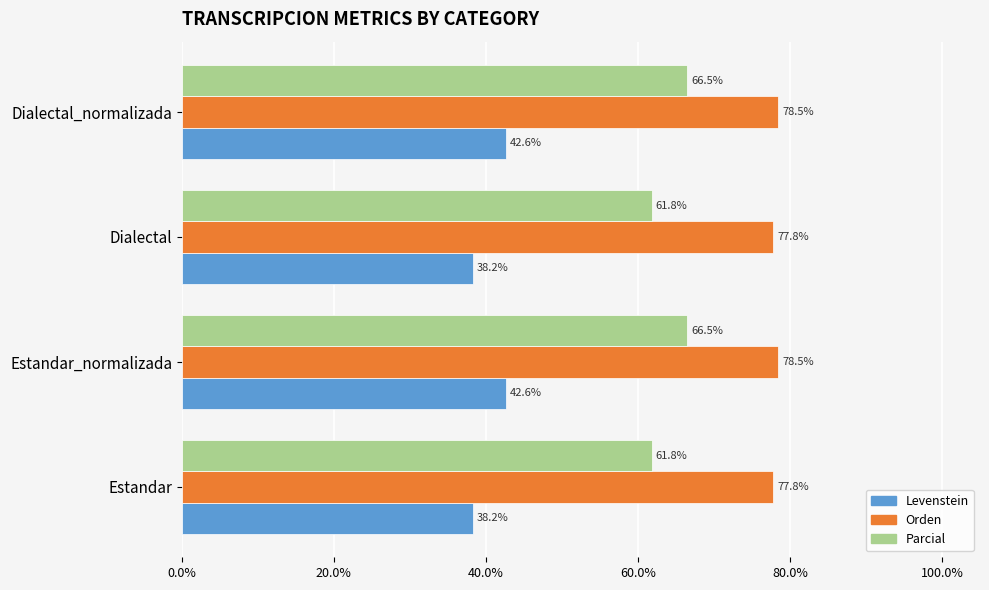

What is the difference between the highest and lowest values at Estandar?

39.6